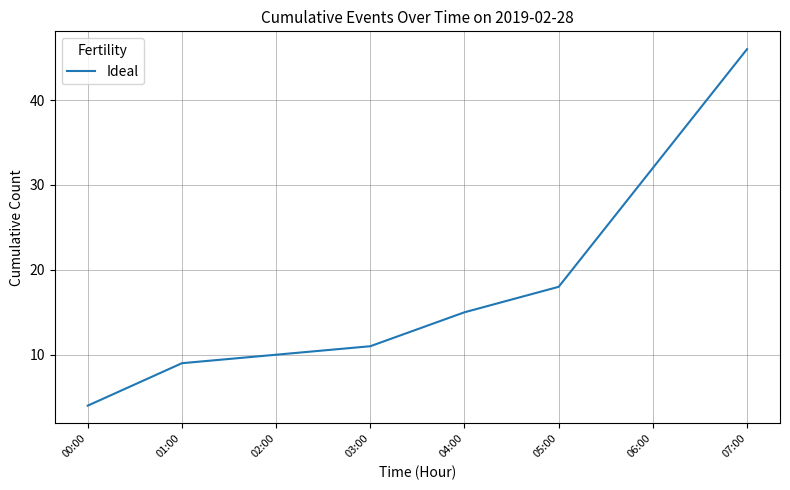

What is the change in value from 00:00 to 07:00?

+42